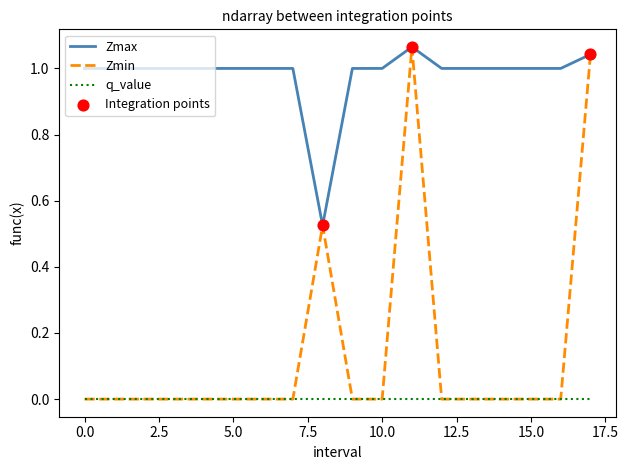

Which series has the largest range (max minus min)?

Zmin